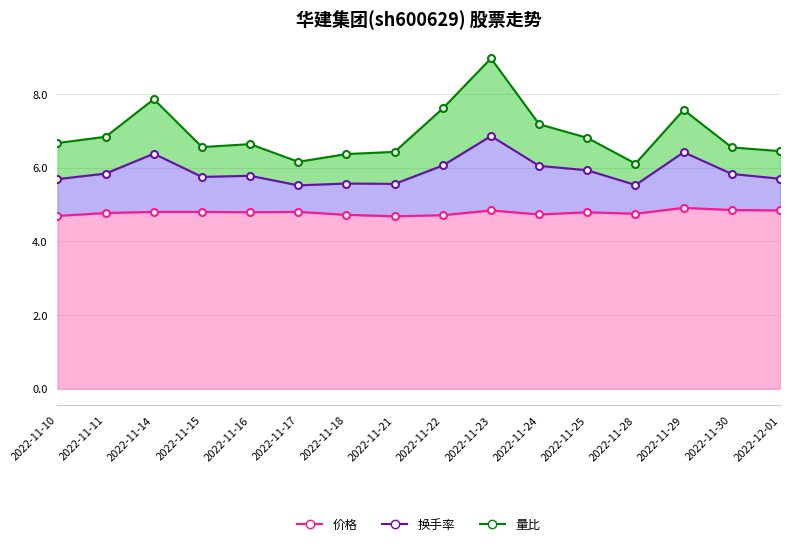

What is the greatest value displayed?

9.0